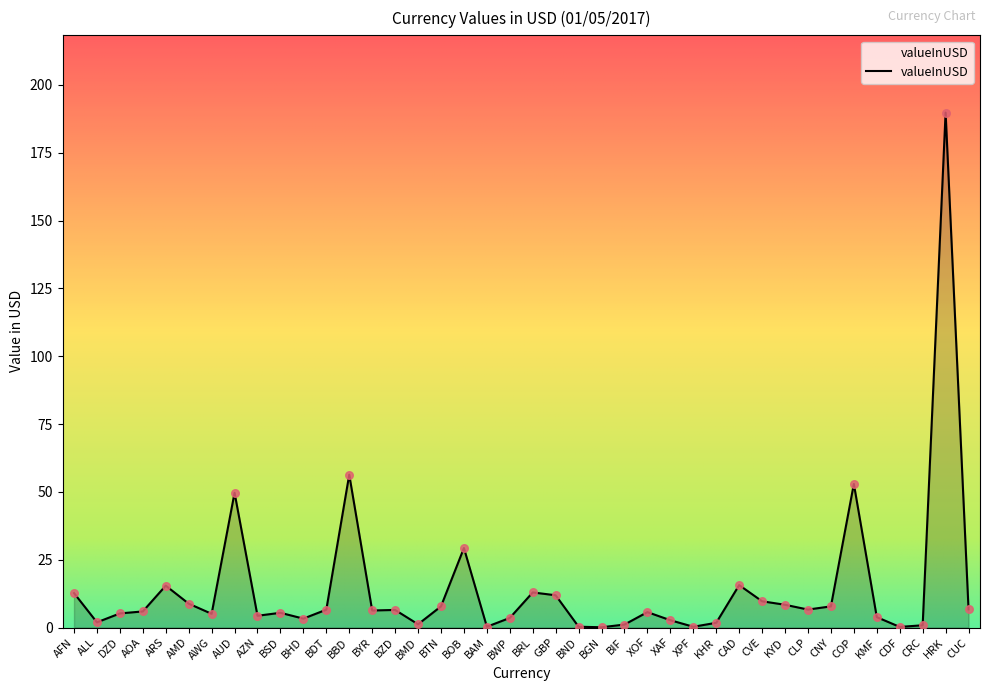

Which has a higher value, CUC or BBD?

BBD